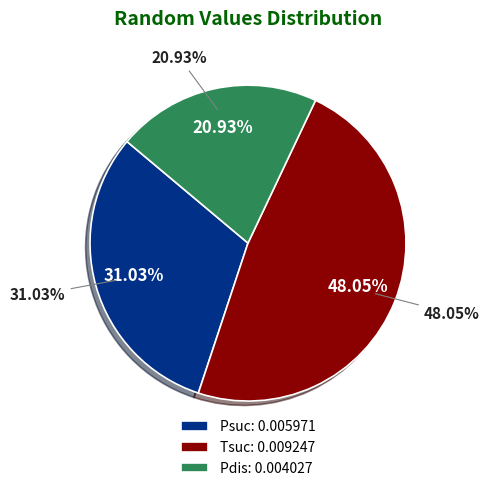

Count the number of slices in the pie.

3